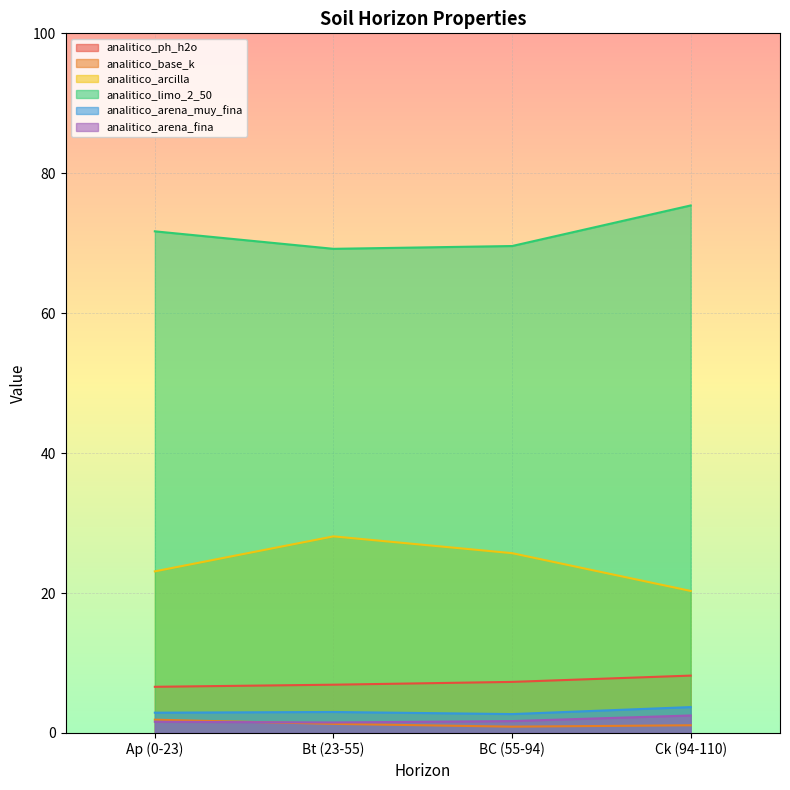

At Ck (94-110), list the series in order from smallest to largest.

analitico_base_k, analitico_arena_fina, analitico_arena_muy_fina, analitico_ph_h2o, analitico_arcilla, analitico_limo_2_50